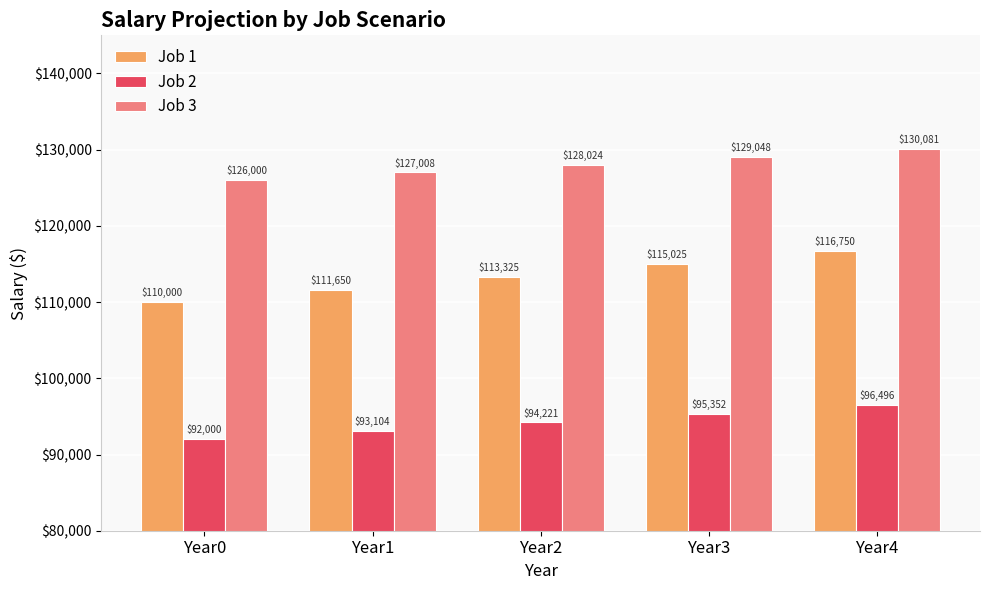

How many data points in Job 1 are above 113324?

3